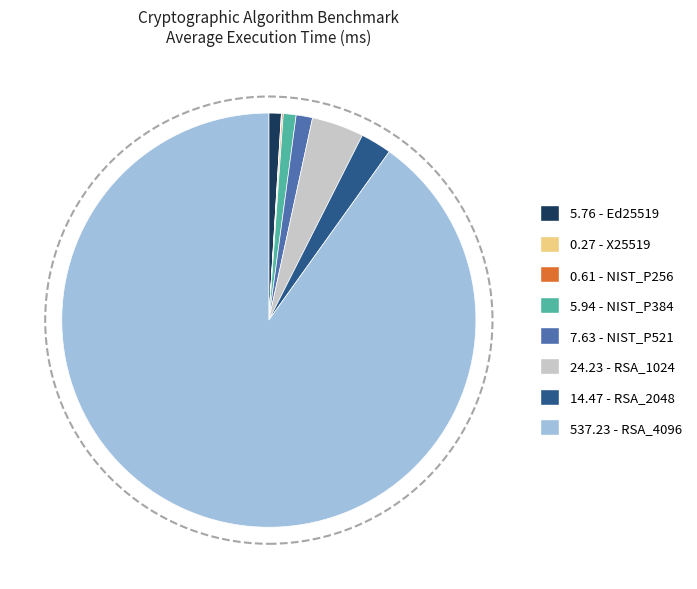

Is there a majority slice in this chart?

Yes